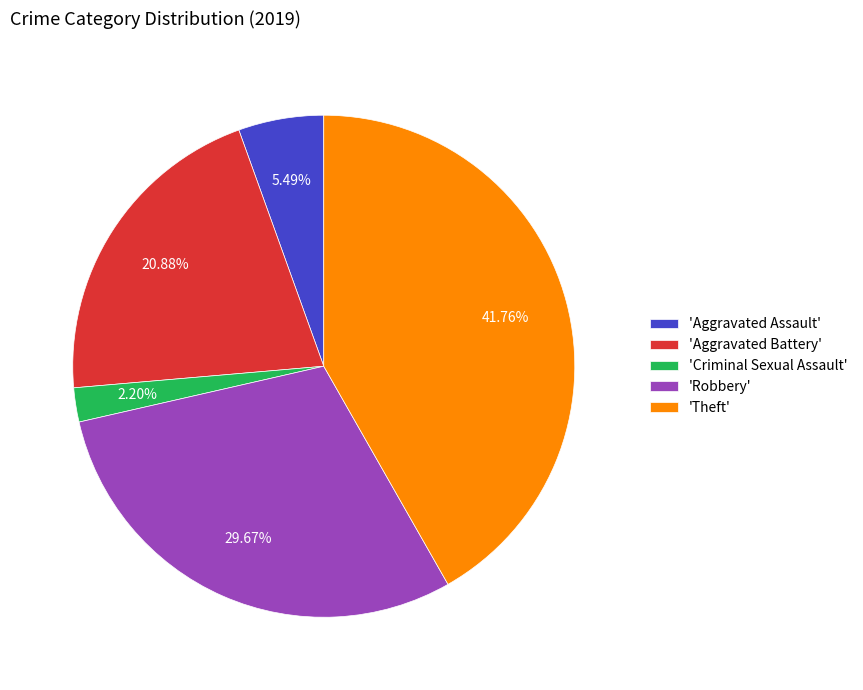

Does any single category account for the majority?

No